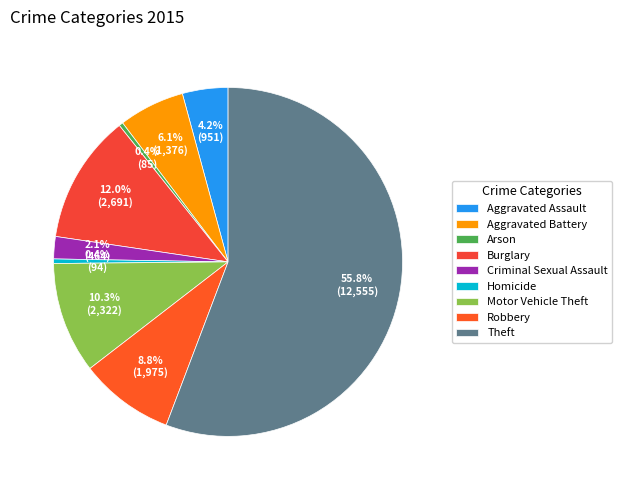

Which category has the biggest portion of the pie?

Theft